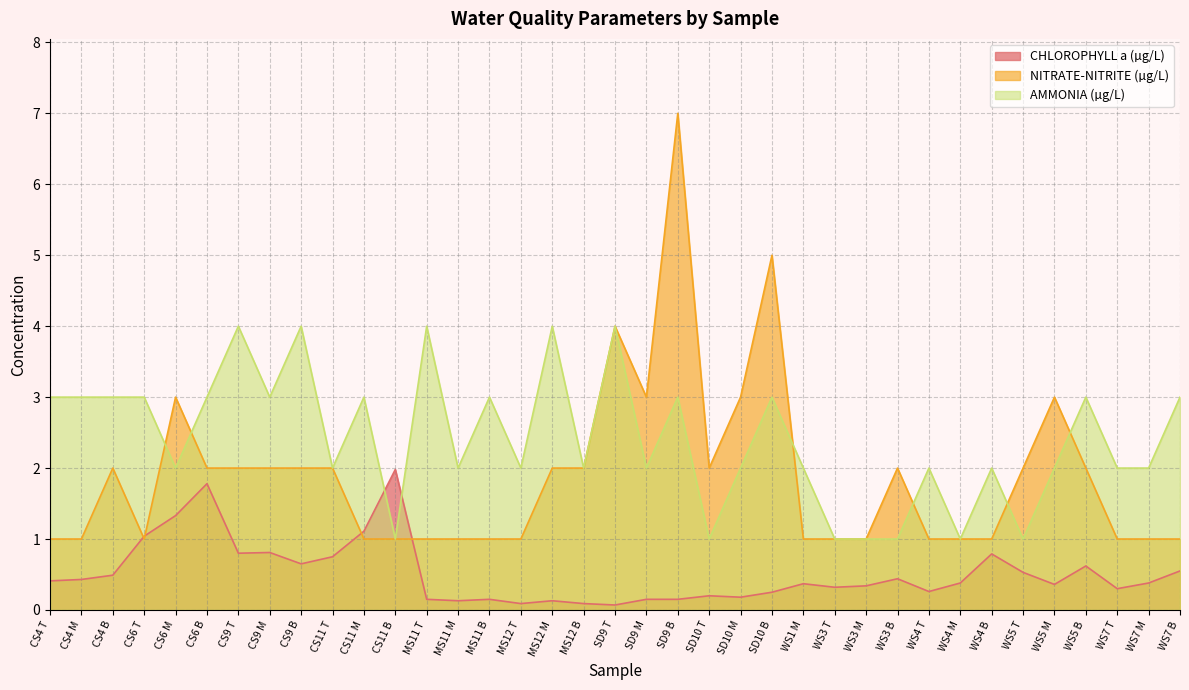

How many data points in NITRATE-NITRITE (µg/L) are less than 2?

18